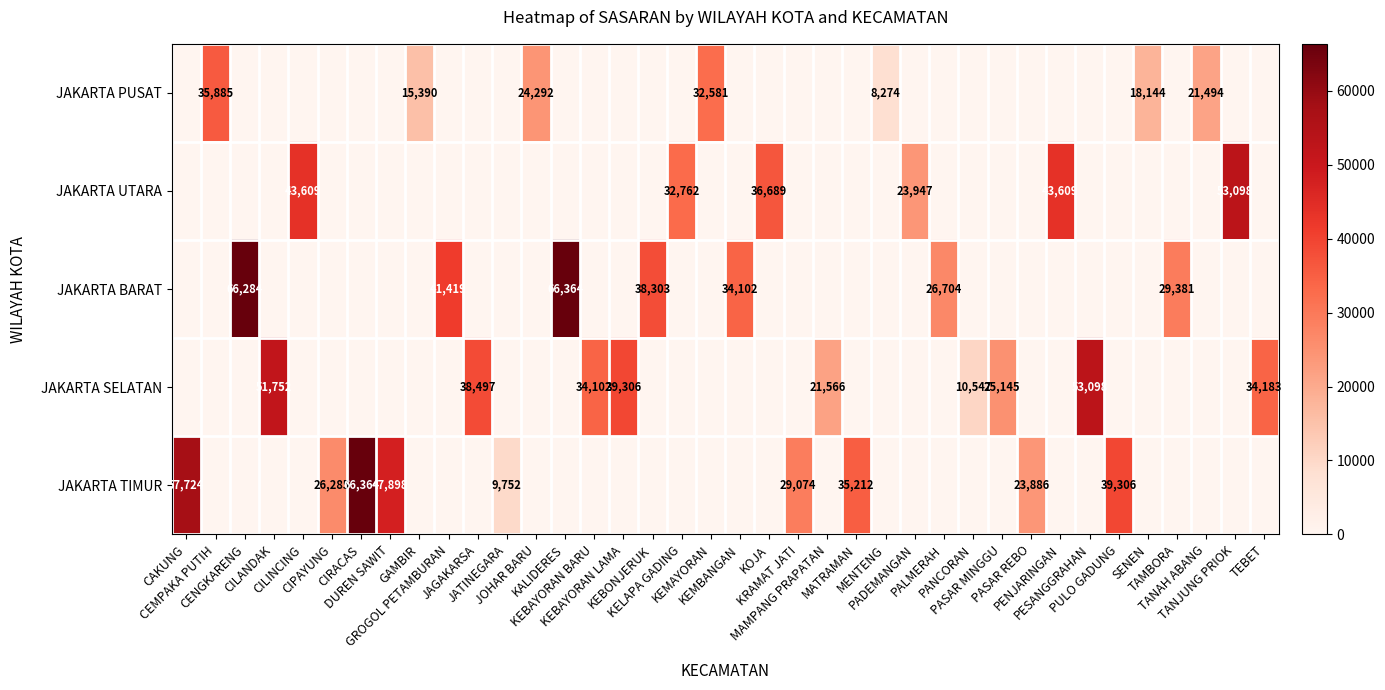

At how many categories does at least one series exceed 55168?

4